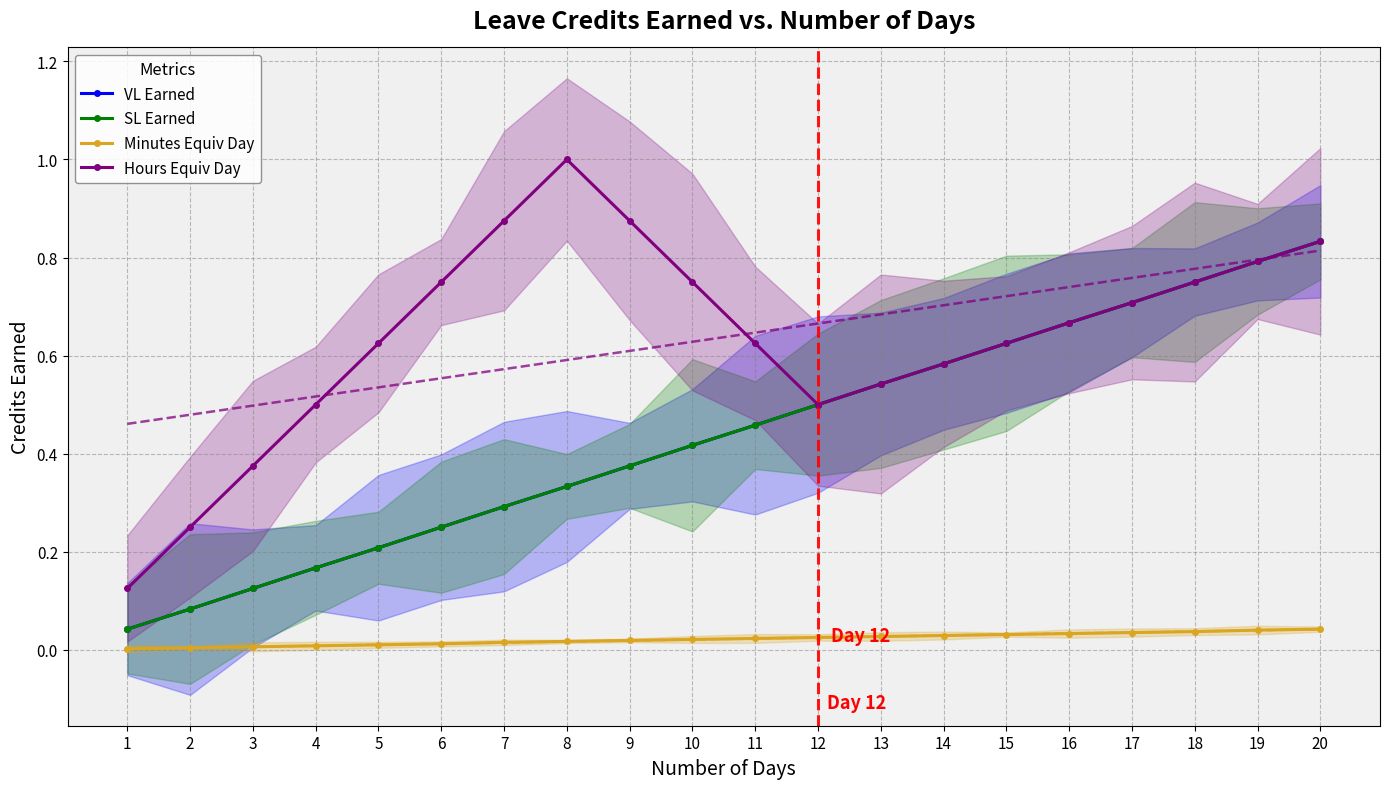

Is it true that Hours Equiv Day equals 1.1 at 11?

False